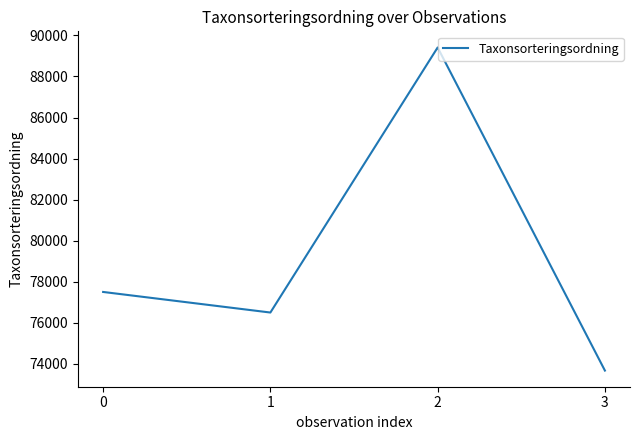

What is the difference between the values at 3 and 0?

3828